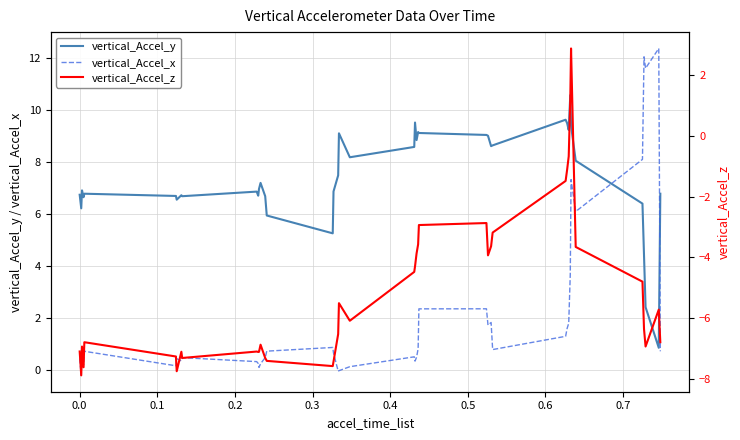

List the series in order of their peak value, lowest first.

vertical_Accel_z, vertical_Accel_y, vertical_Accel_x